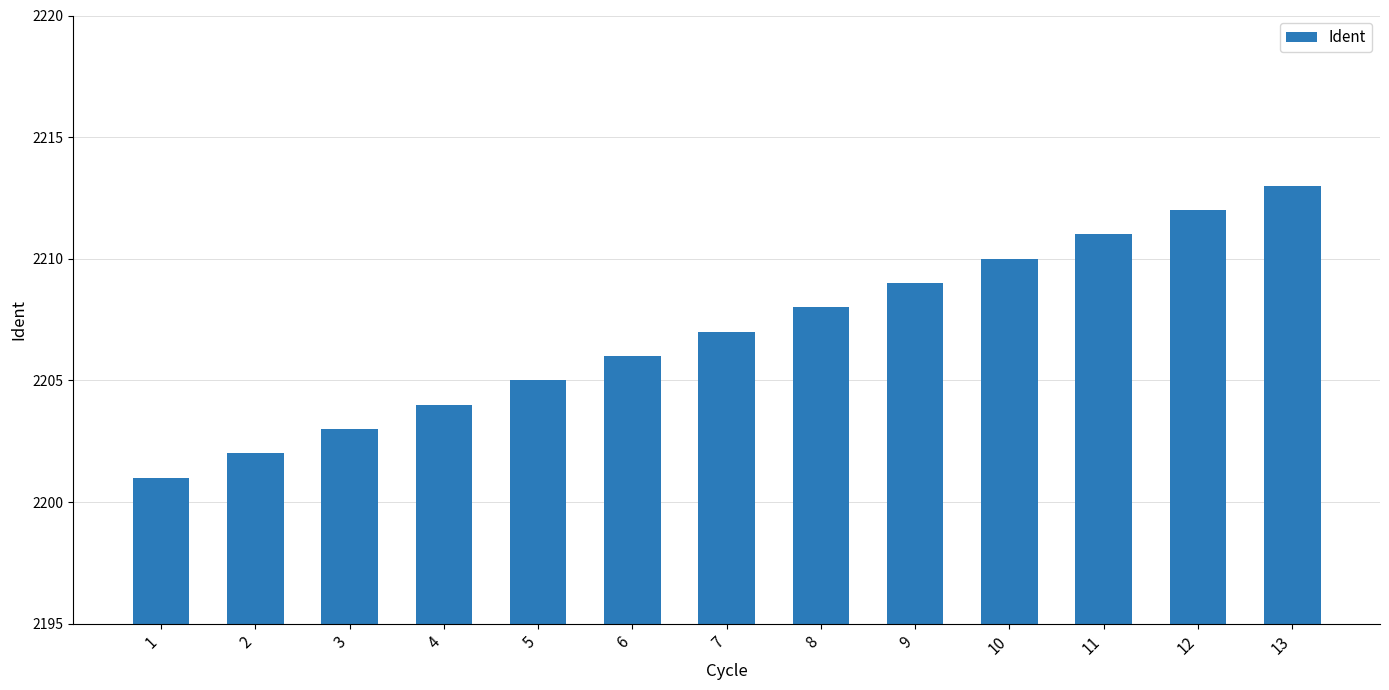

Count the number of data series in this chart.

1